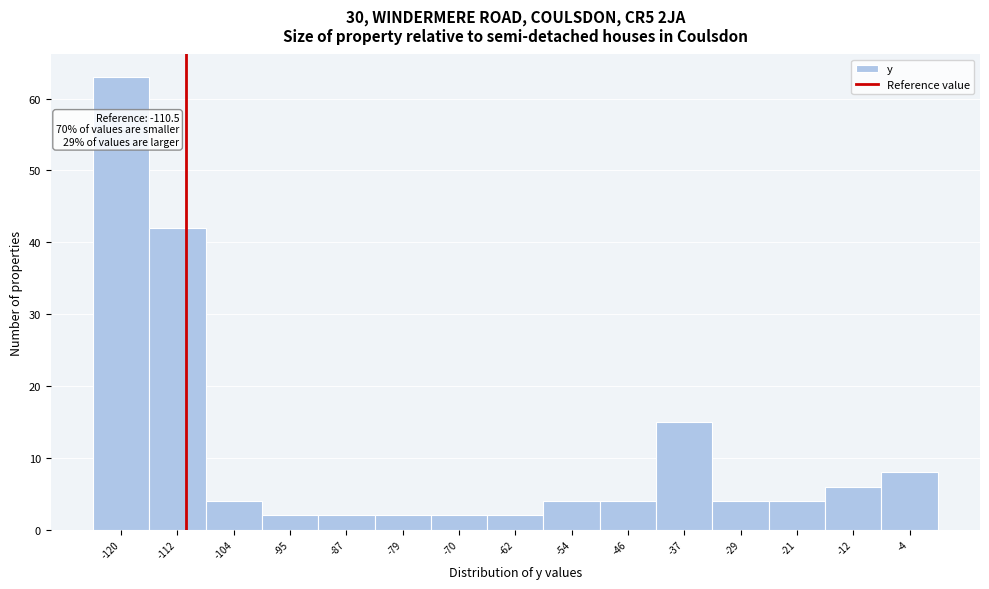

Over which range of the x-axis is the bar tallest?

-124 to -116